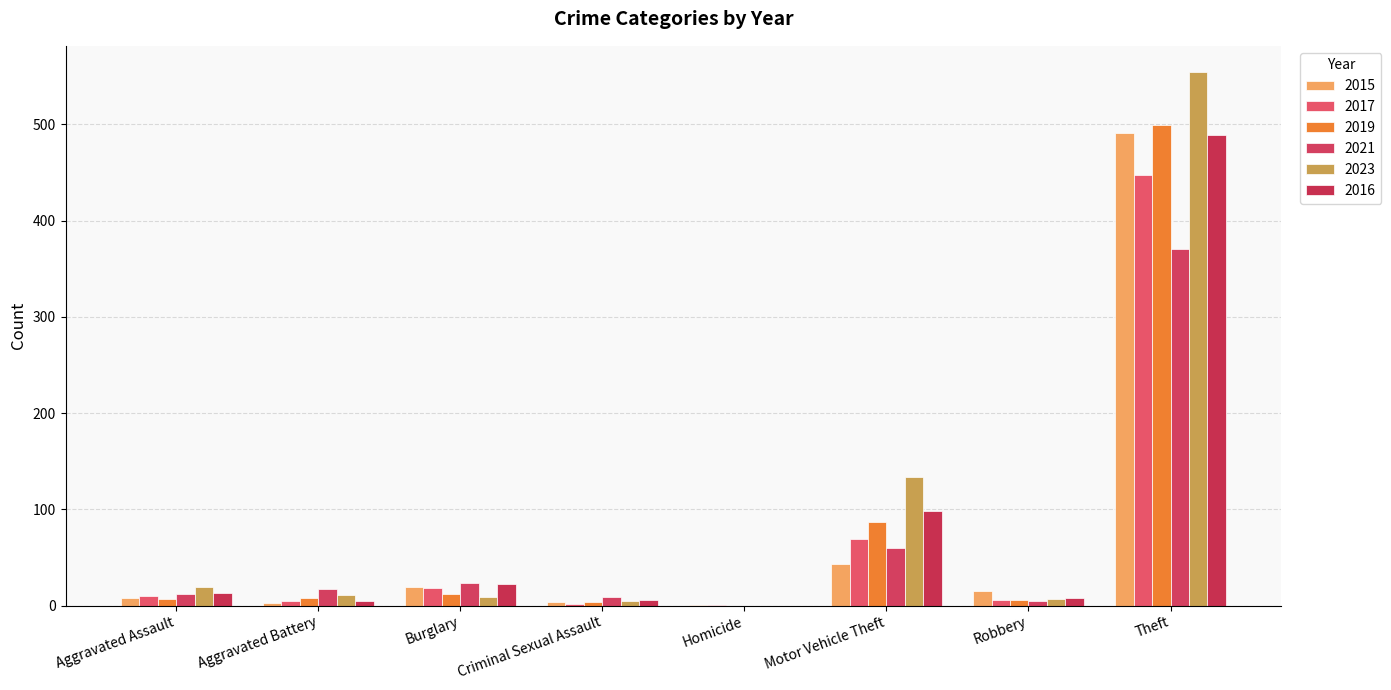

Count the number of categories in the chart.

8